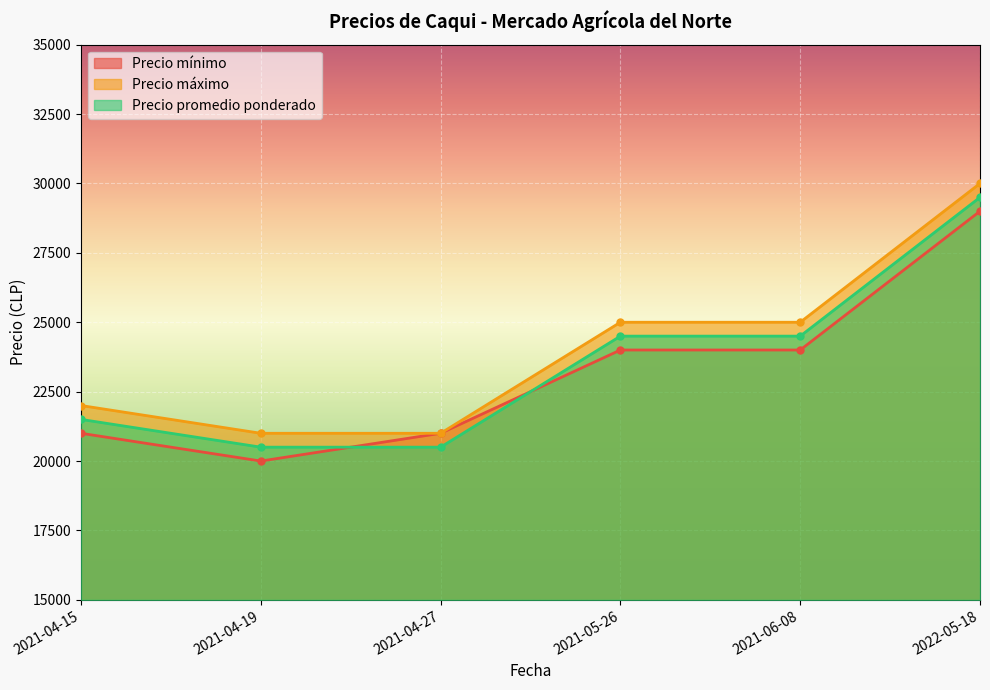

Is it true that Precio máximo equals 44483 at 2022-05-18?

False